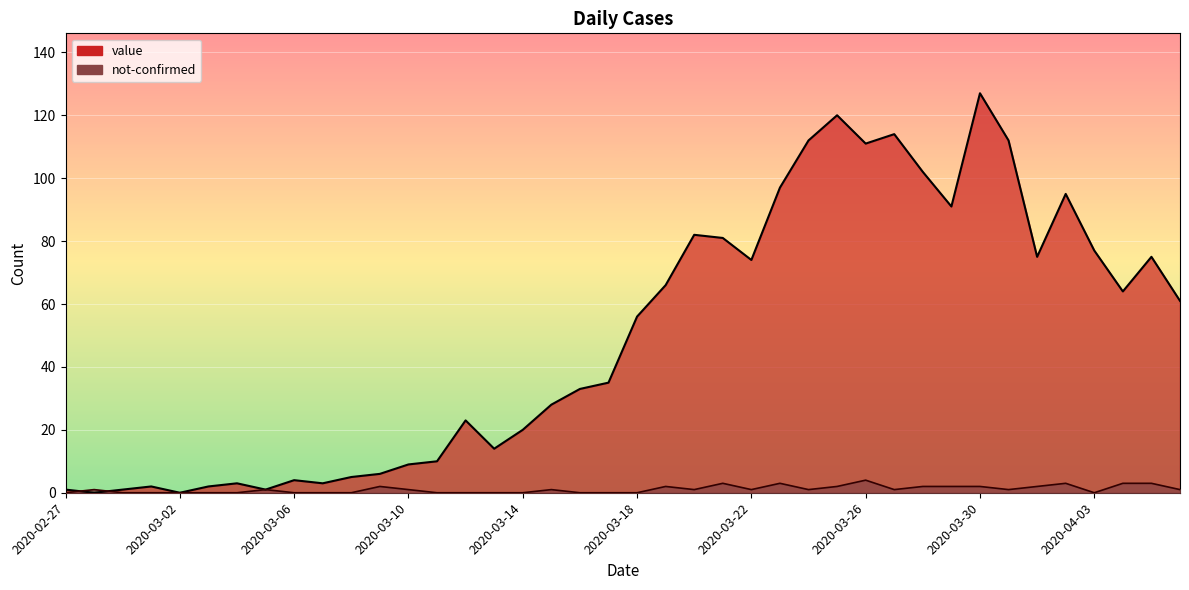

Is it true that not-confirmed equals 4 at 2020-03-26?

True